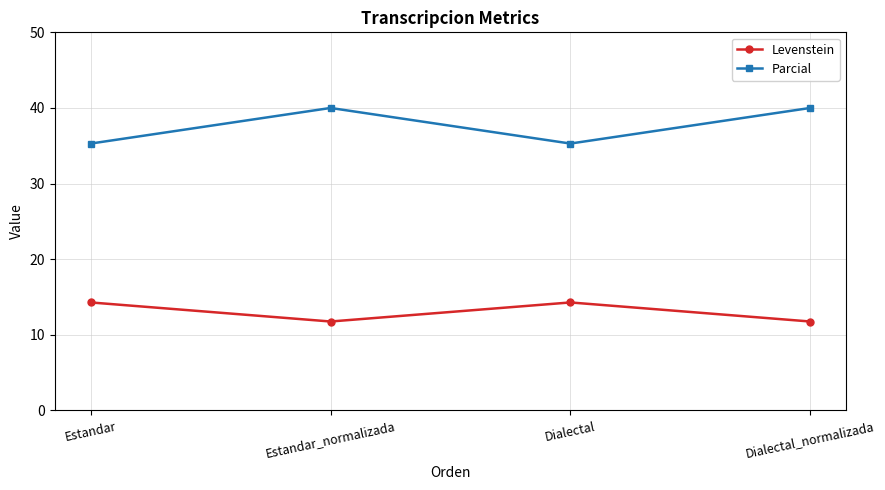

What is the highest value of the Levenstein series?

14.3